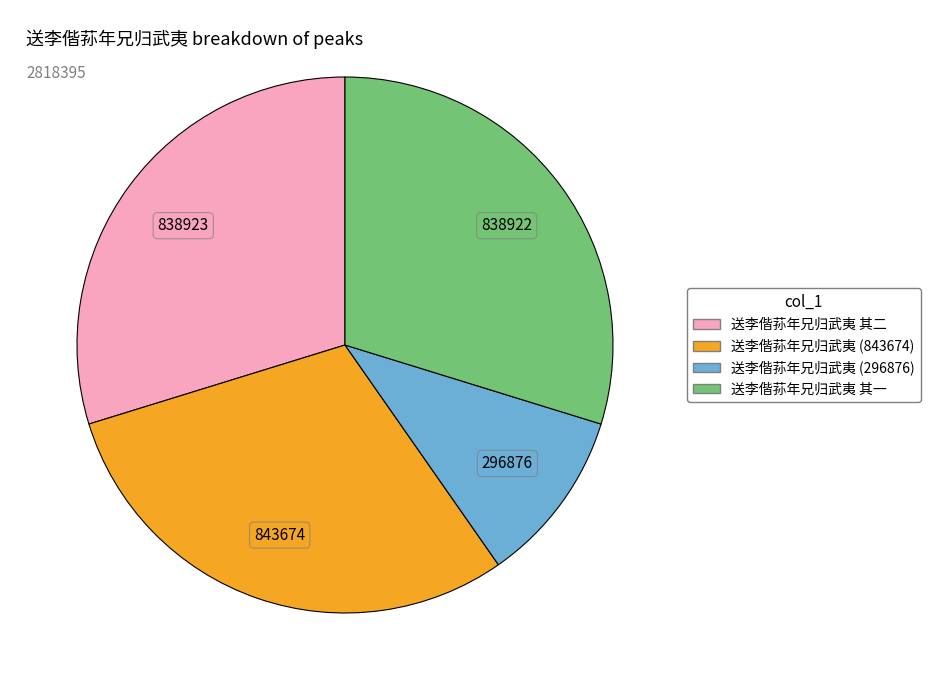

Is there any slice that represents more than half of the pie?

No